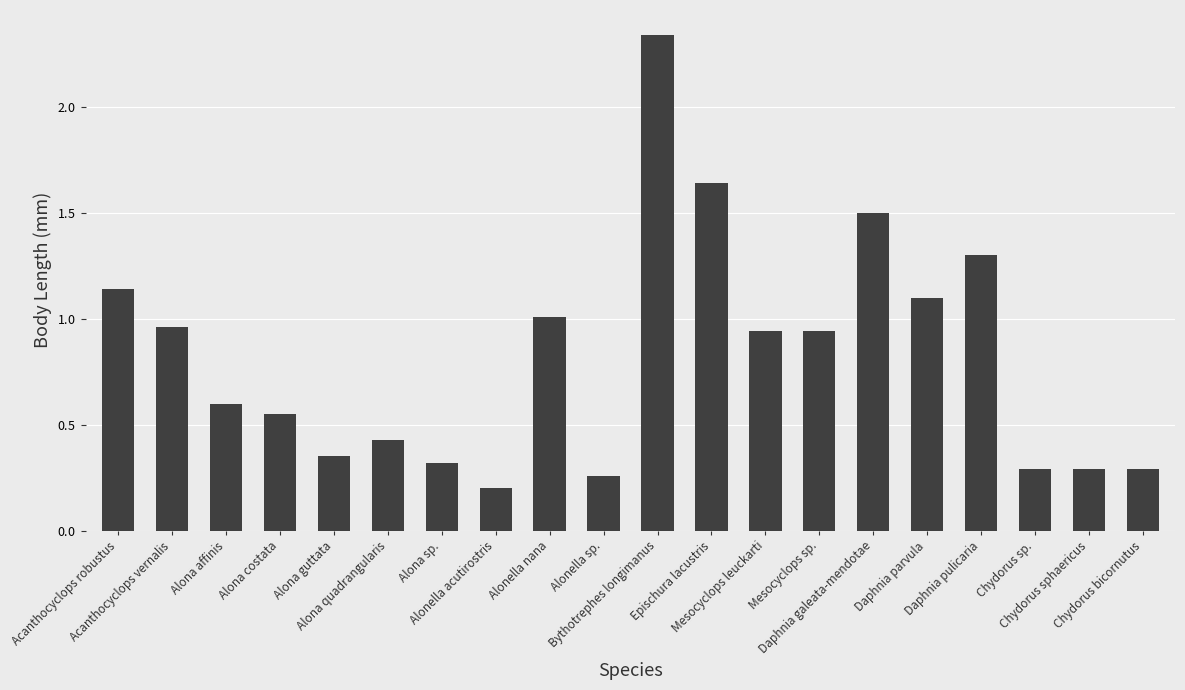

Reading left to right, transcribe all the data shown in this chart.

1.1	1.0	0.6	0.6	0.3	0.4	0.3	0.2	1.0	0.3	2.3	1.6	0.9	0.9	1.5	1.1	1.3	0.3	0.3	0.3